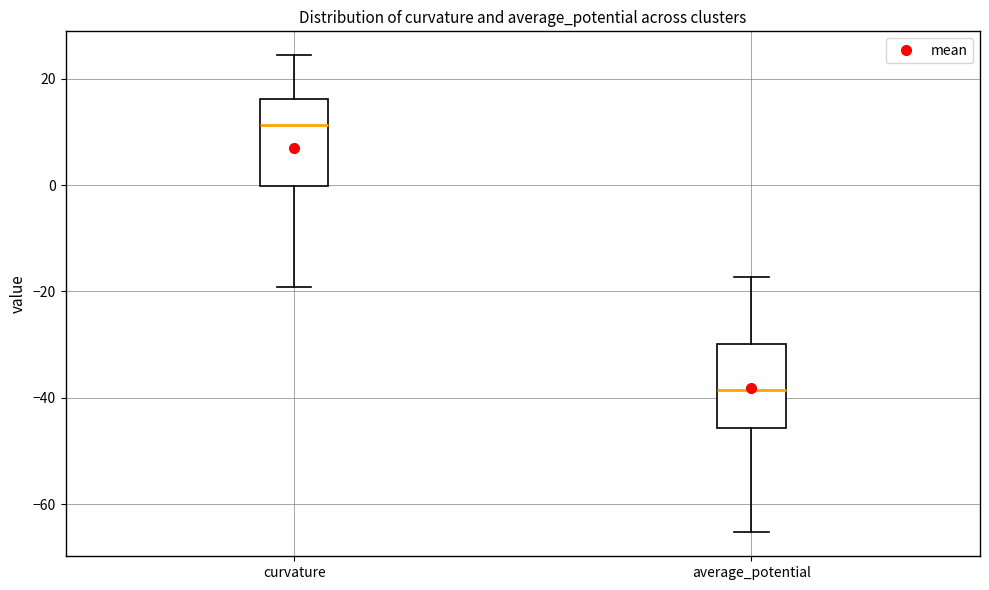

Reading left to right, read every box against the y-axis: the position of its median line, the range the box covers, and the ends of its whiskers. The values are not printed on the chart, so give them approximately, as read against the axis.

curvature: median 12, box 0 to 16, whiskers -20 to 24
average_potential: median -38, box -46 to -30, whiskers -66 to -18